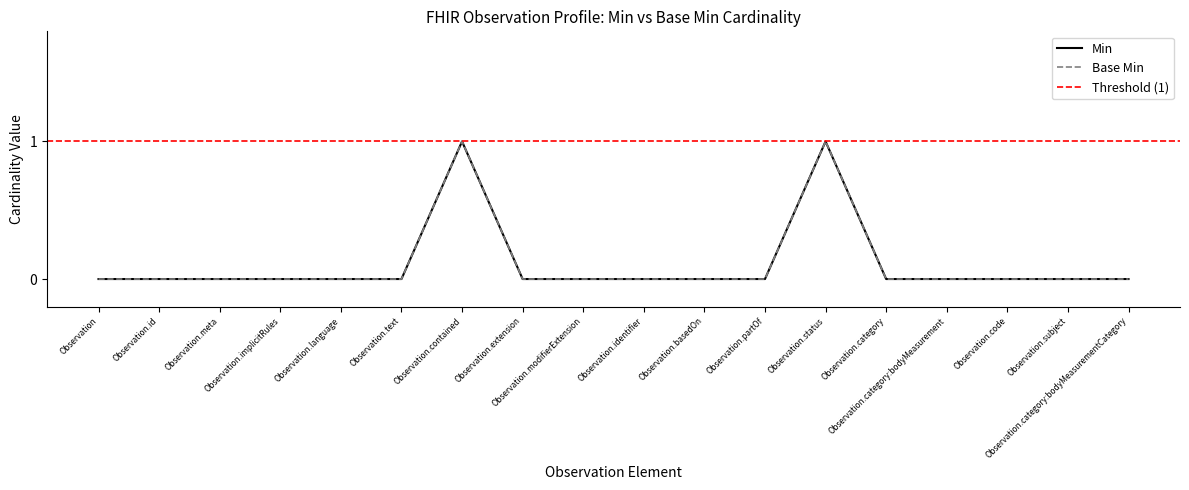

What is the label of the 7th point from the left?

Observation.contained